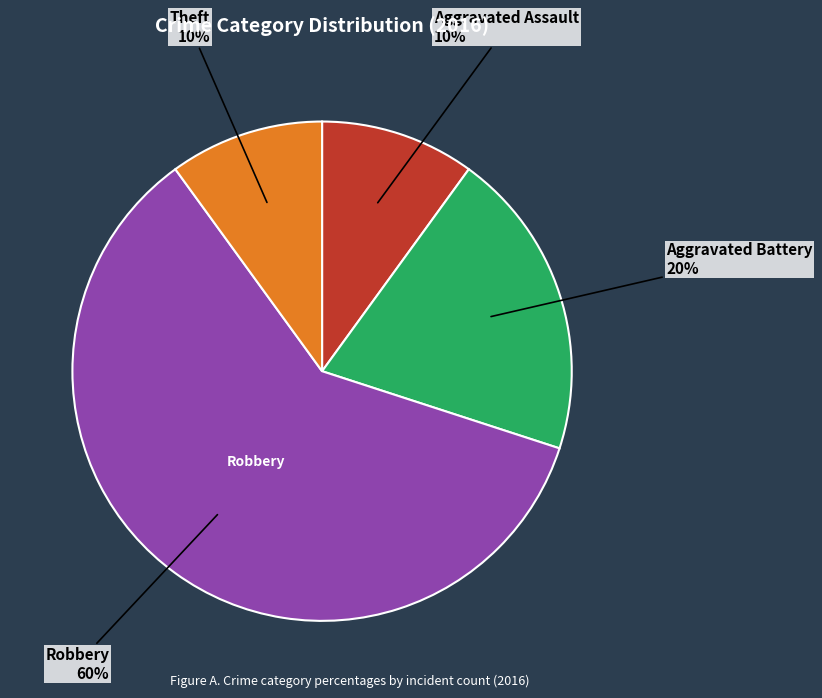

Is there any slice that represents more than half of the pie?

Yes